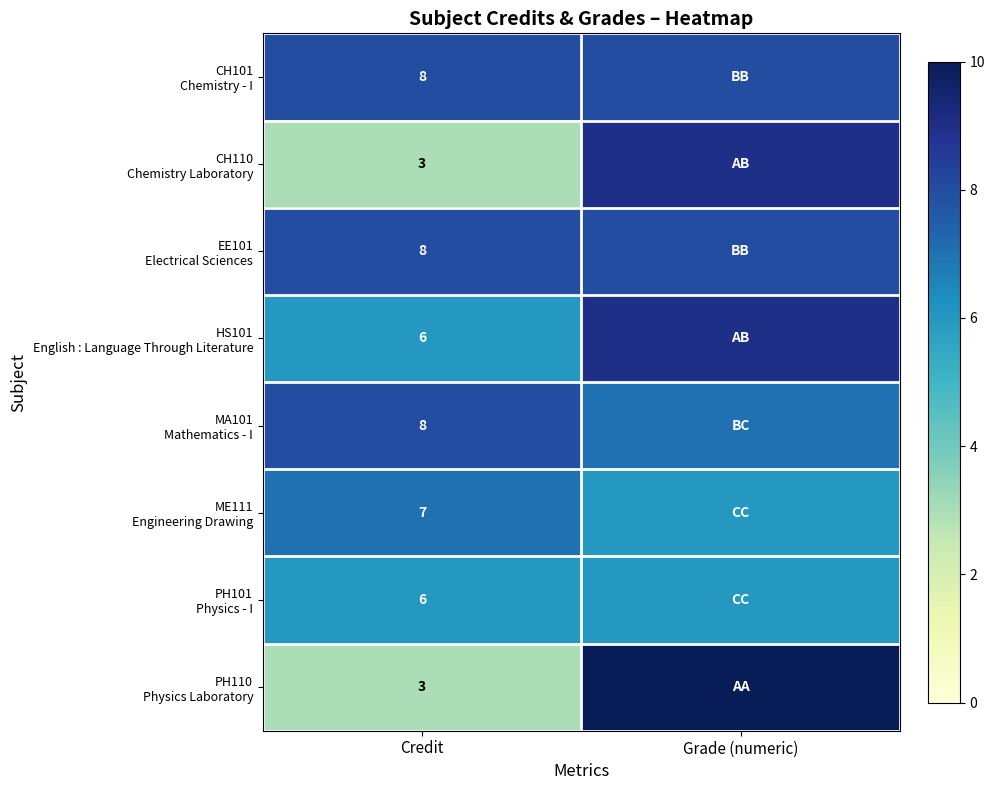

What is the sum of all PH110 Physics Laboratory values?

13